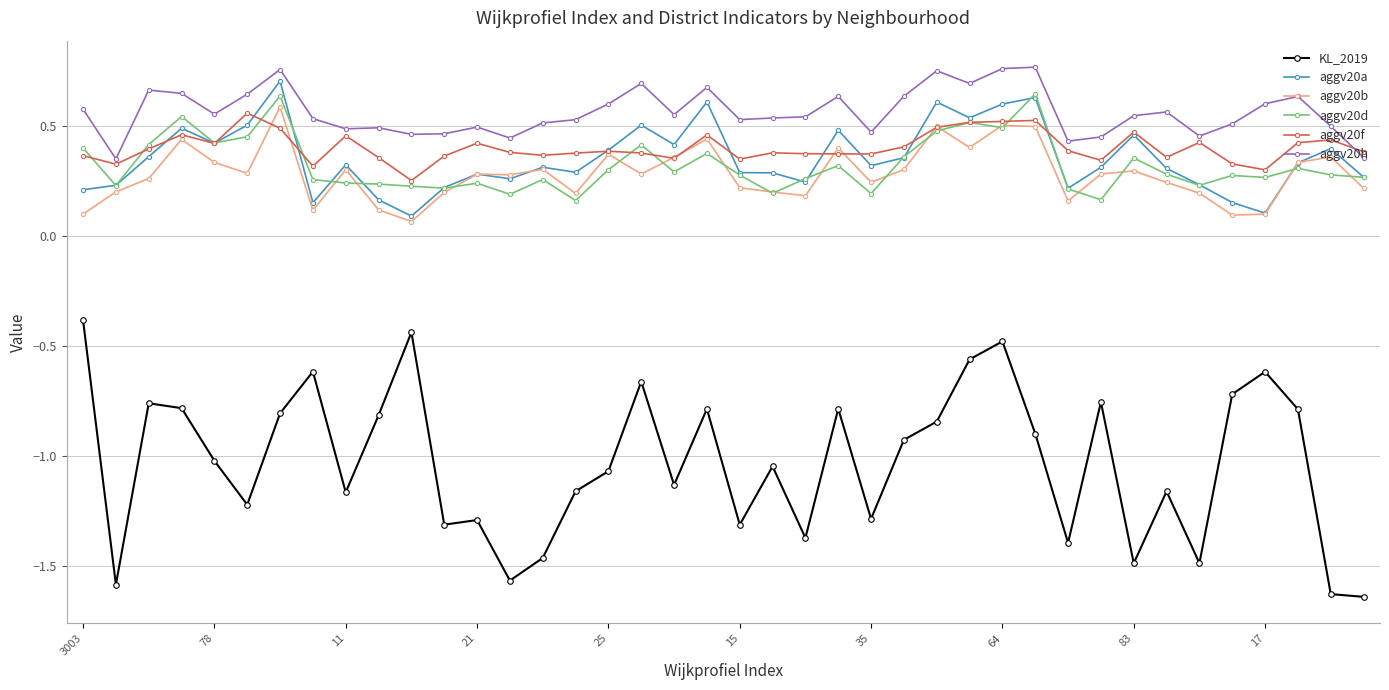

True or false: aggv20h and aggv20b cross at least once.

False